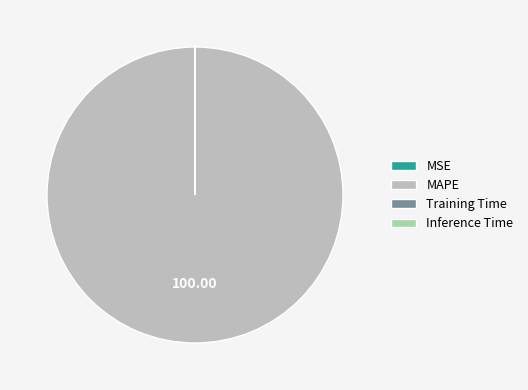

Which category has the biggest portion of the pie?

MAPE